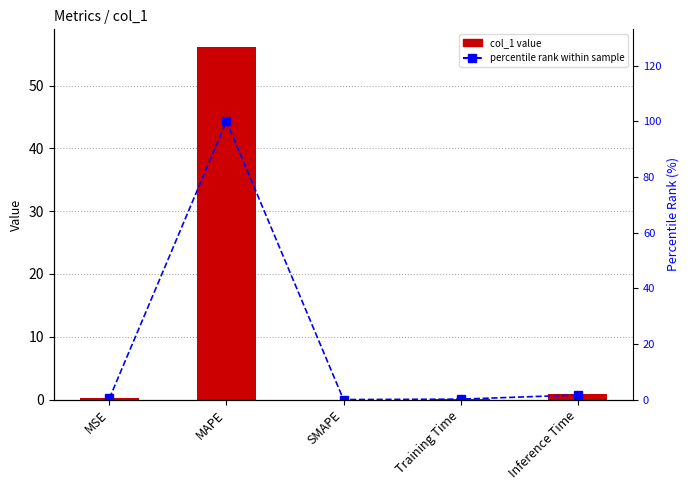

What is the average value of the percentile rank within sample series?

20.4